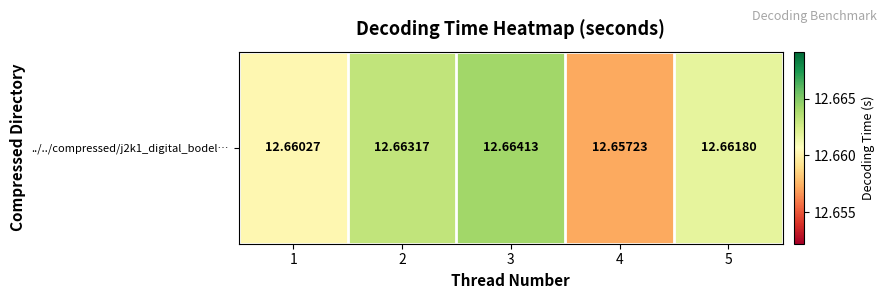

Reading left to right, list all the values displayed in this chart.

1=12.7	2=12.7	3=12.7	4=12.7	5=12.7